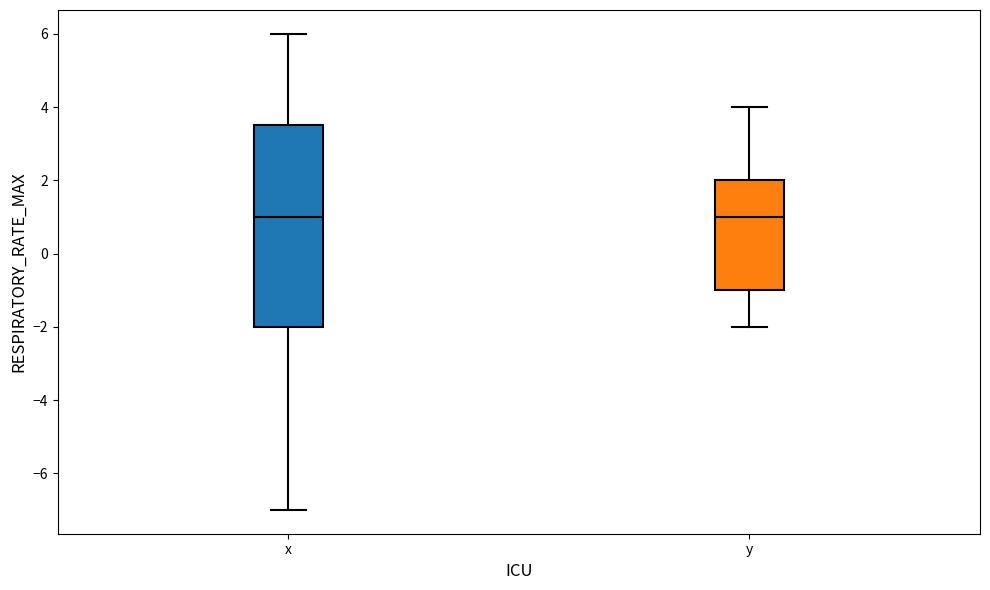

Where is the upper edge of the box for y on the y-axis? The values are not printed on the chart, so give them approximately, as read against the axis.

2.0